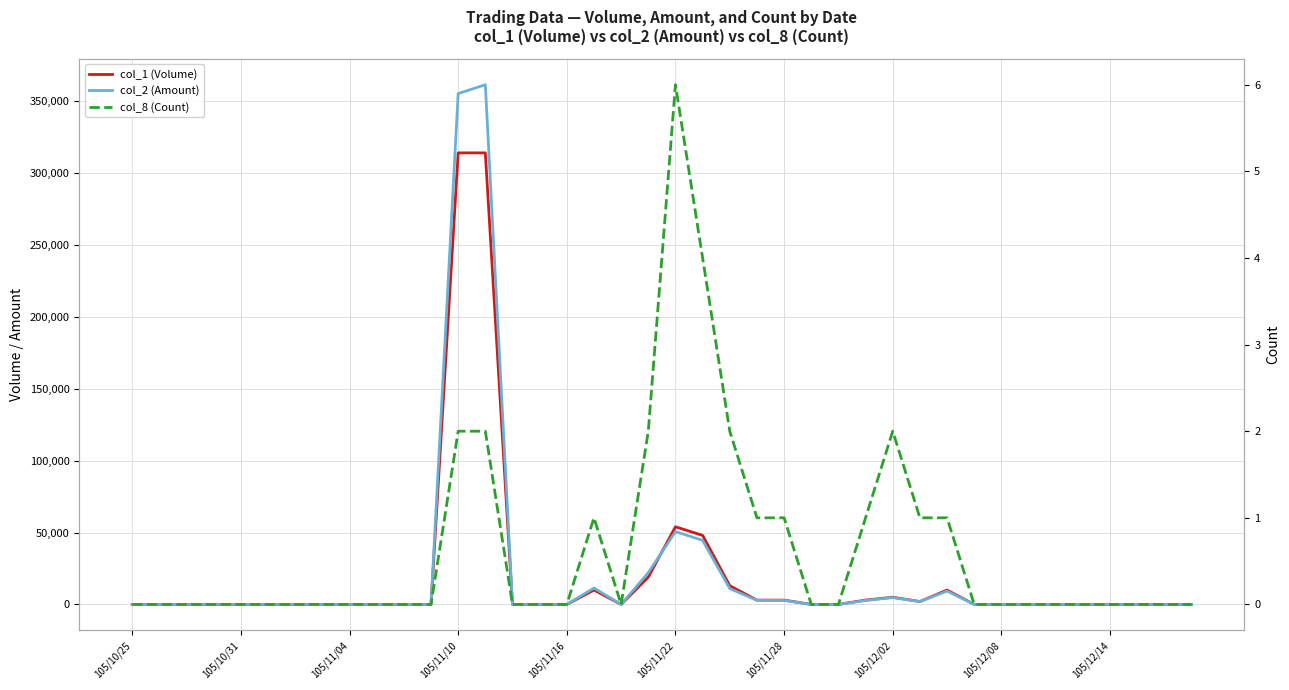

Reading right to left, extract all data points from this chart.

col_1 (Volume): 0	0	0	0	0	0	0	0	0	10000	2000	5000	3000	0	0	3000	3000	13000	48000	54000	19000	0	10000	0	0	0	314000	314000	0	0	0	0	0	0	0	0	0	0	0	0
col_2 (Amount): 0	0	0	0	0	0	0	0	0	9300	2000	4760	2760	0	0	2790	2850	11010	44570	50630	22050	0	11400	0	0	0	361380	355240	0	0	0	0	0	0	0	0	0	0	0	0
col_8 (Count): 0	0	0	0	0	0	0	0	0	1	1	2	1	0	0	1	1	2	4	6	2	0	1	0	0	0	2	2	0	0	0	0	0	0	0	0	0	0	0	0